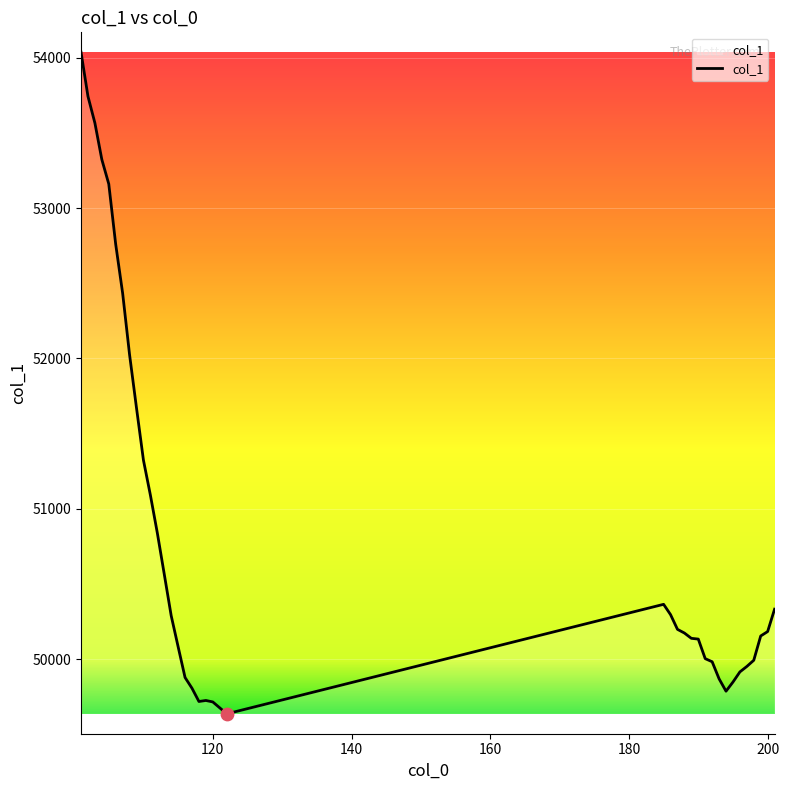

What is the minimum value shown in the chart?

49635.8